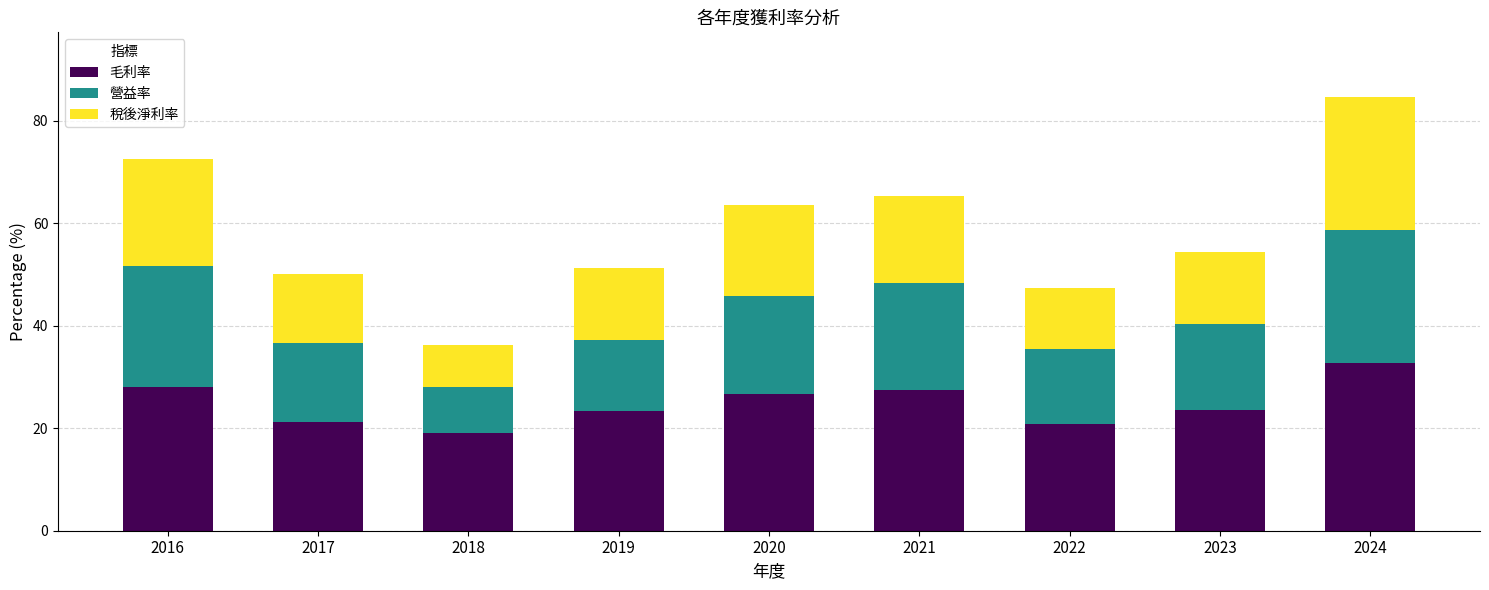

At which label does 毛利率 first exceed 23?

2016